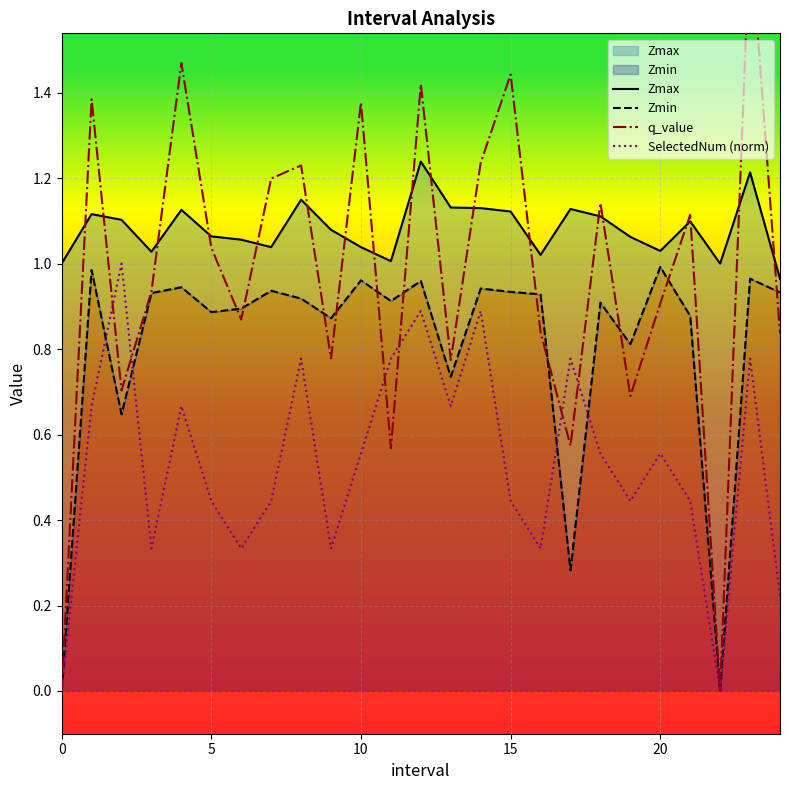

At which category is the sum across all series the highest?

23